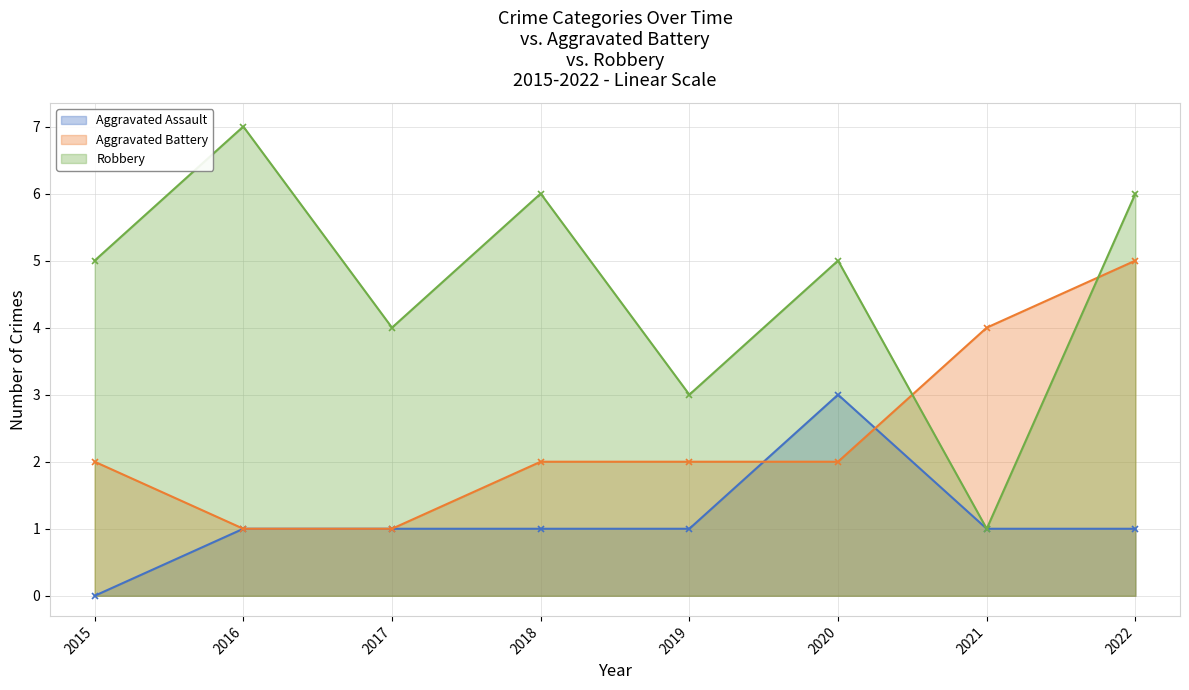

Reading left to right, list all the values displayed in this chart.

Aggravated Assault: 0	1	1	1	1	3	1	1
Aggravated Battery: 2	1	1	2	2	2	4	5
Robbery: 5	7	4	6	3	5	1	6